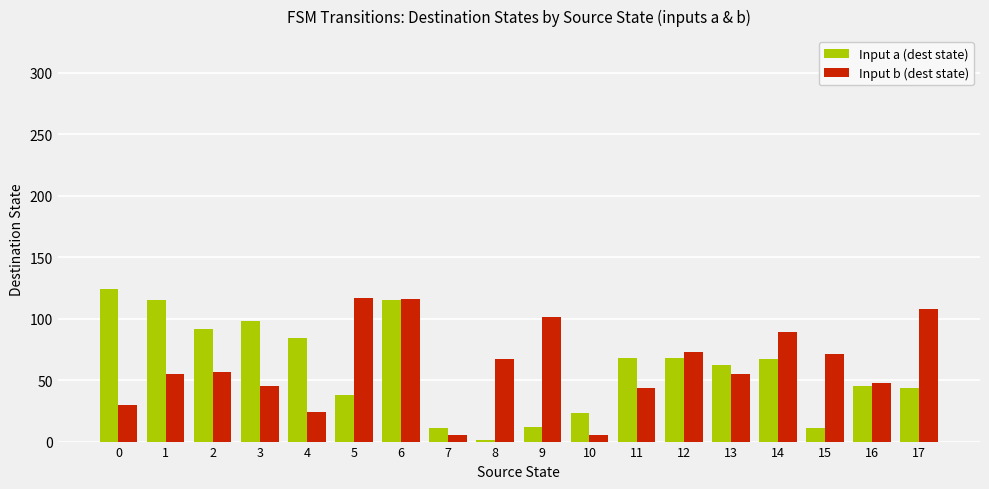

At 1, list the series in order from largest to smallest.

Input a (dest state), Input b (dest state)